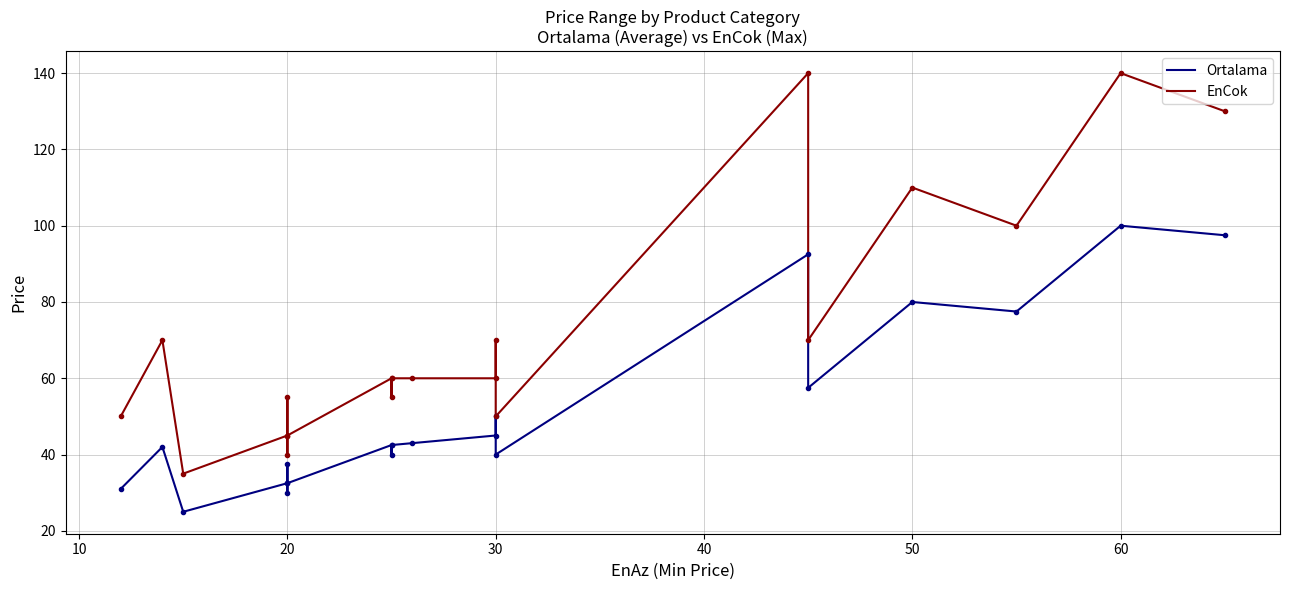

What is the label of the 12th point from the left?

30